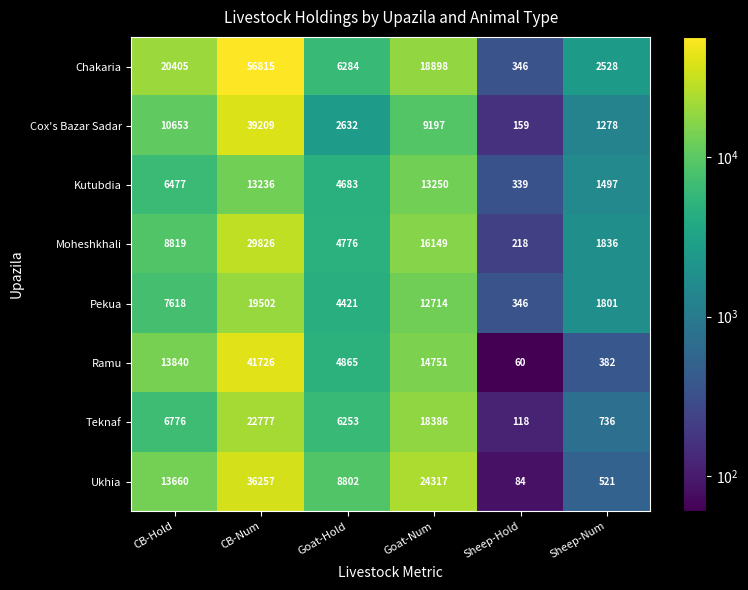

What is the minimum value shown in the chart?

60